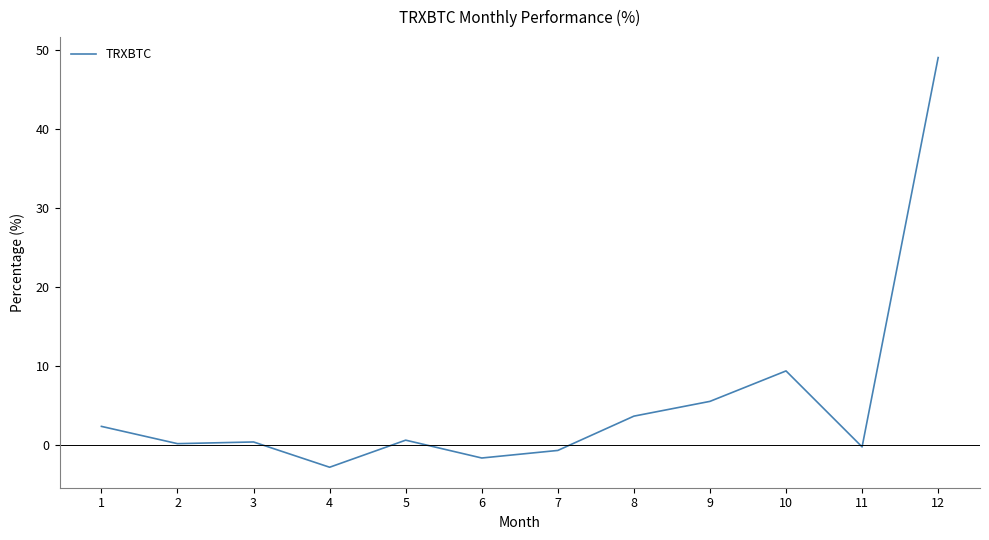

What is the ratio of the value at 5 to the value at 8?

0.2